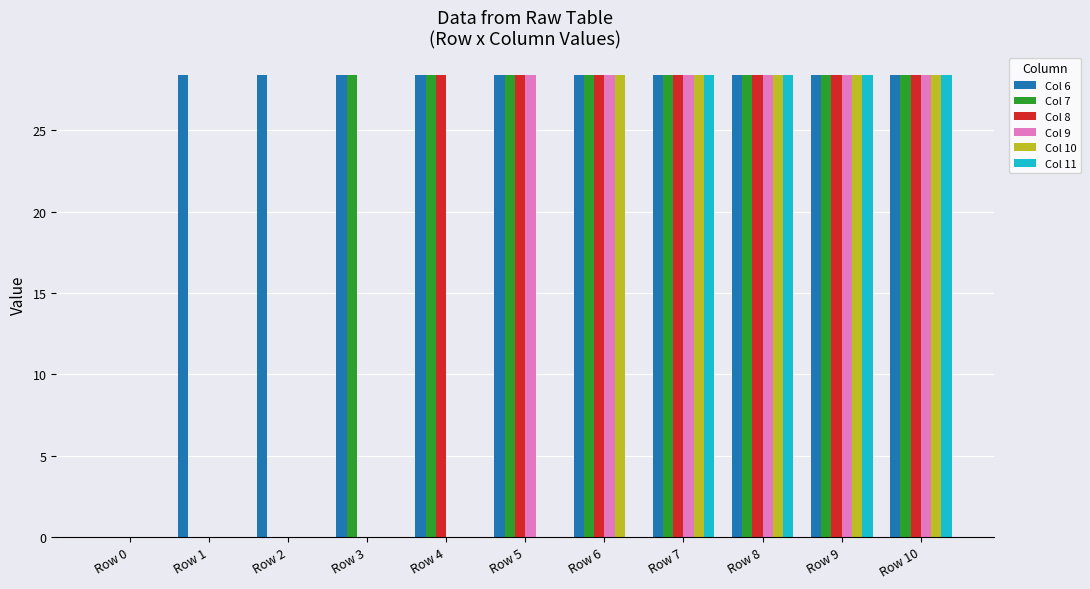

What is the sum of the Col 8 values at Row 6 and Row 9?

56.8